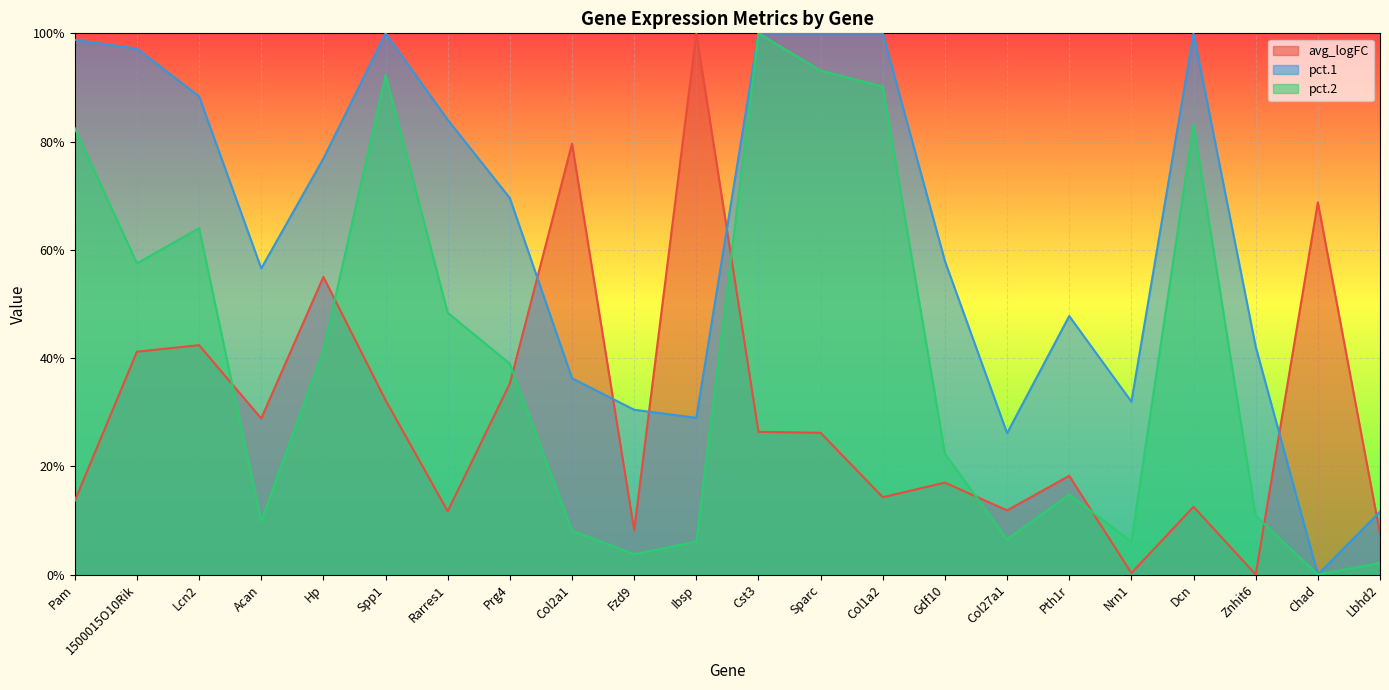

What is the label of the 5th point from the right?

Nrn1